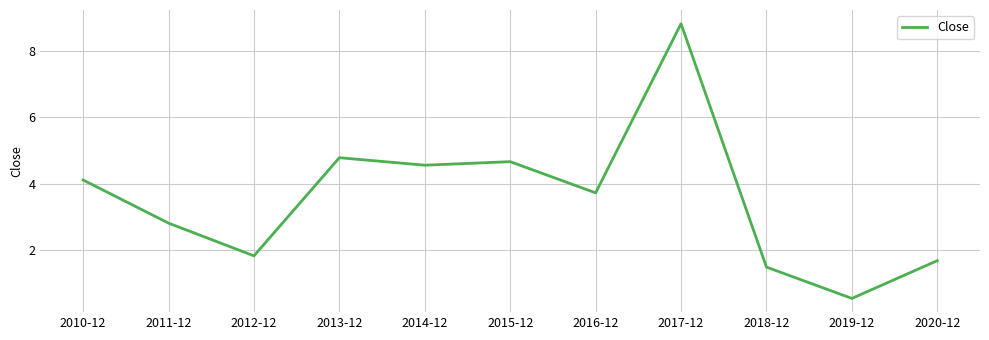

What is the smallest value displayed?

0.5